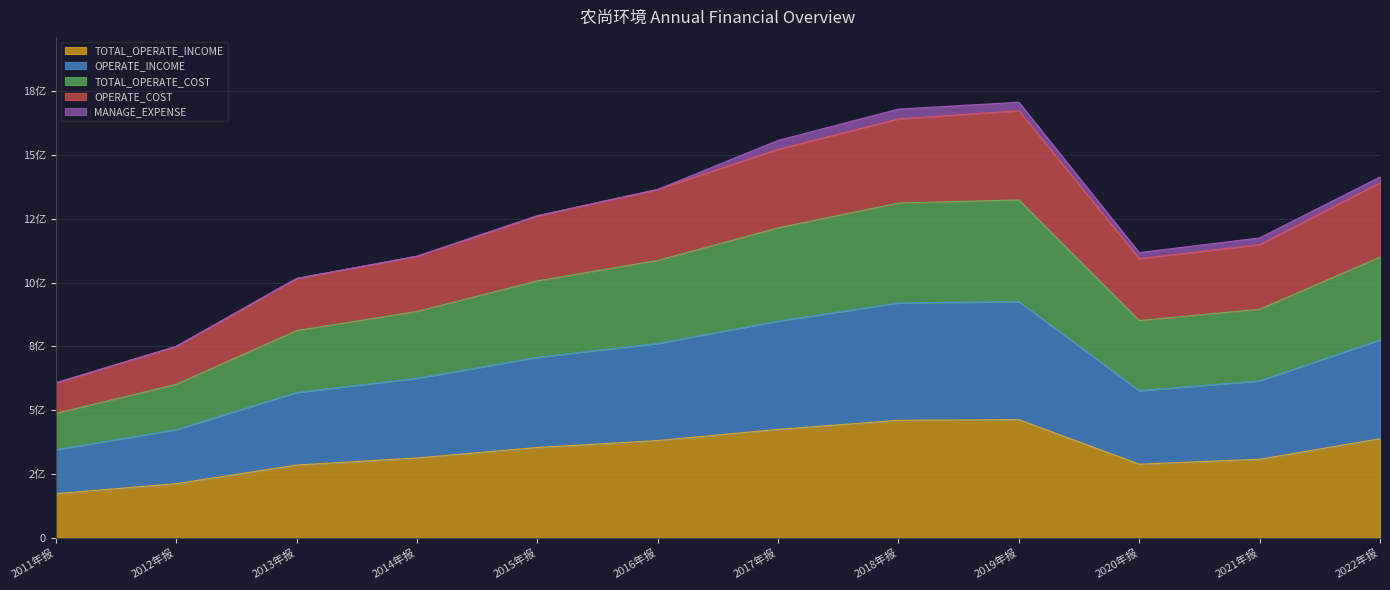

What is the sum of all TOTAL_OPERATE_COST values?

14759134301.7